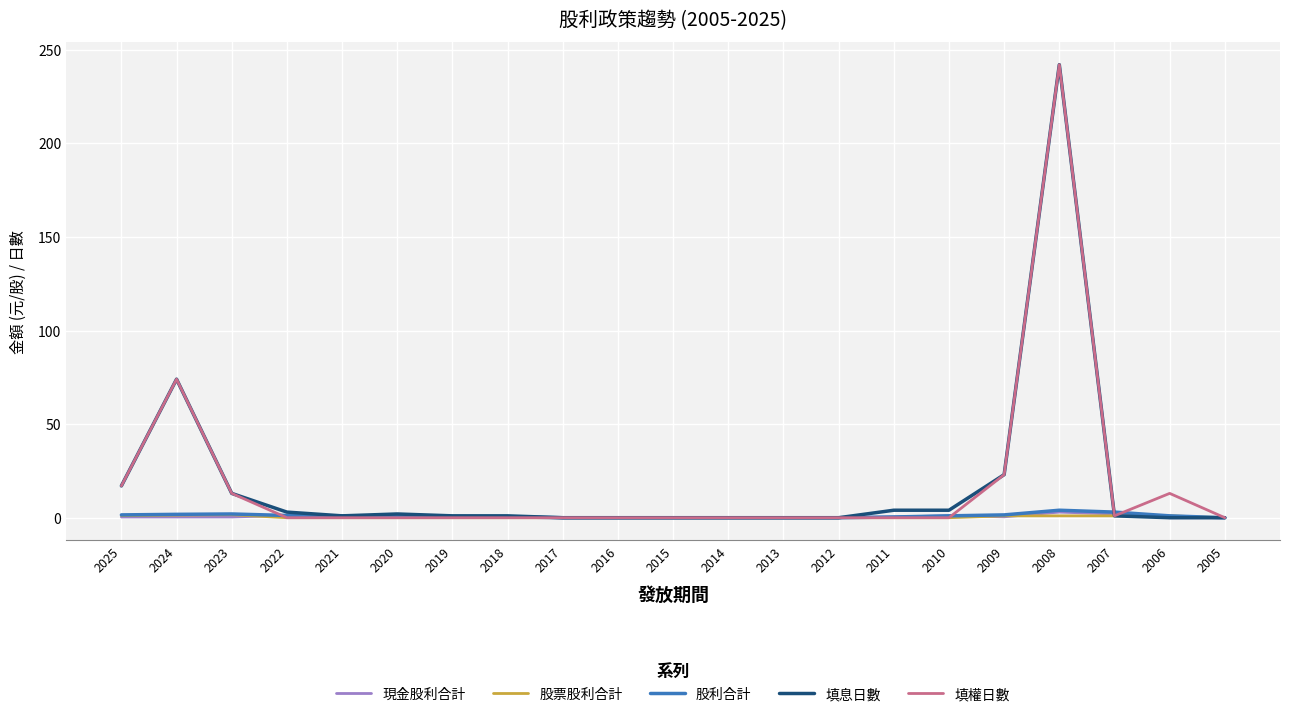

At which category is the sum across all series the highest?

2008